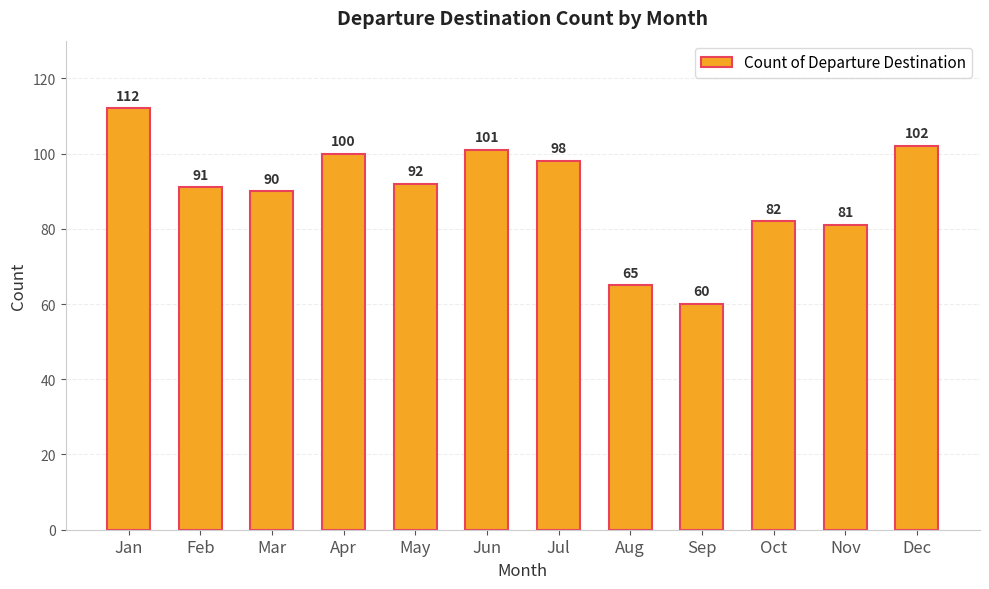

Reading left to right, what are all the values shown in this chart?

112	91	90	100	92	101	98	65	60	82	81	102